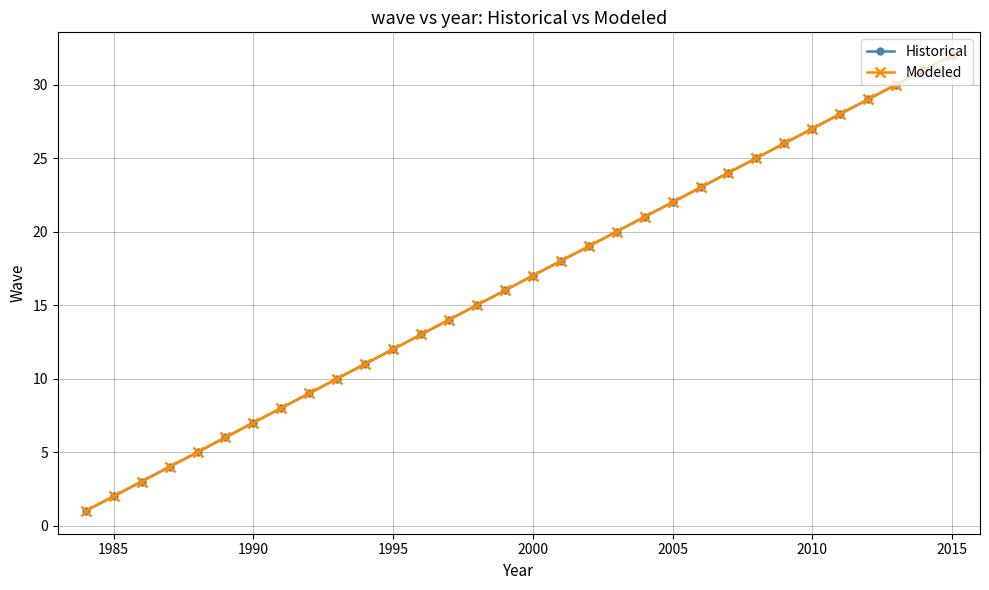

True or false: Historical has more than 0 points higher than both neighbors.

False